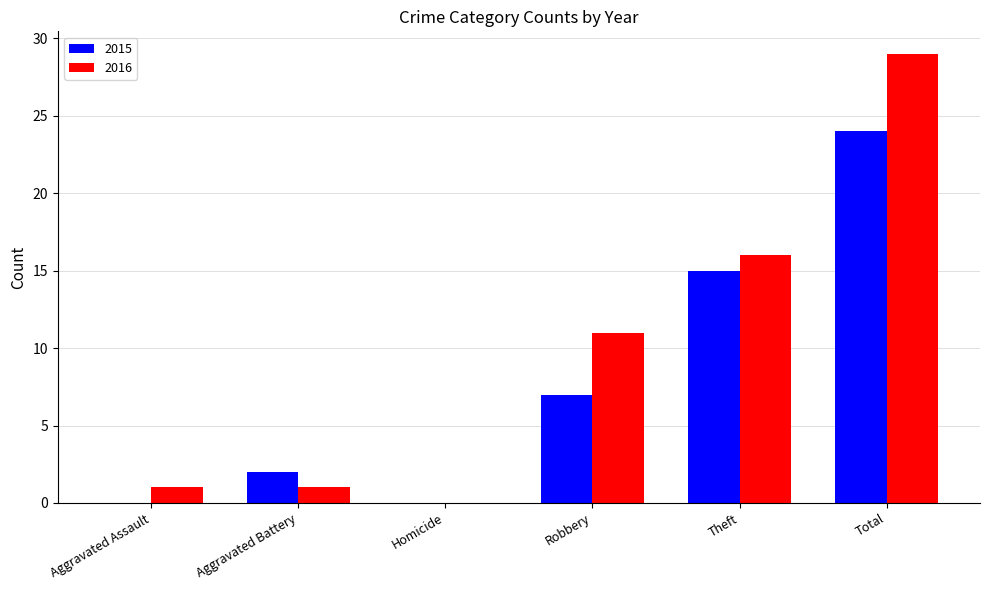

Which series changed the most between Aggravated Assault and Homicide?

2016